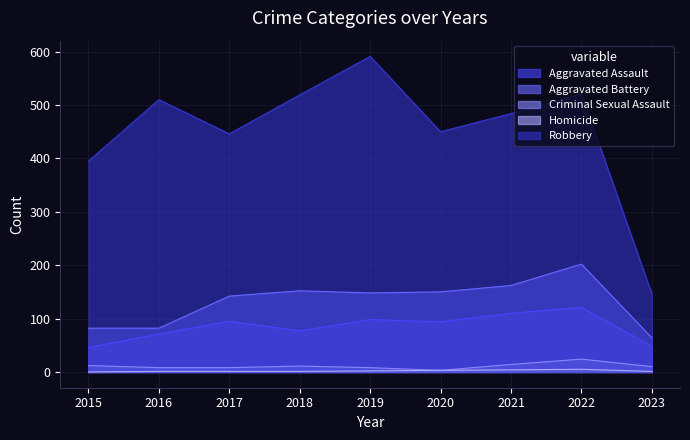

How many distinct data groups are displayed?

5